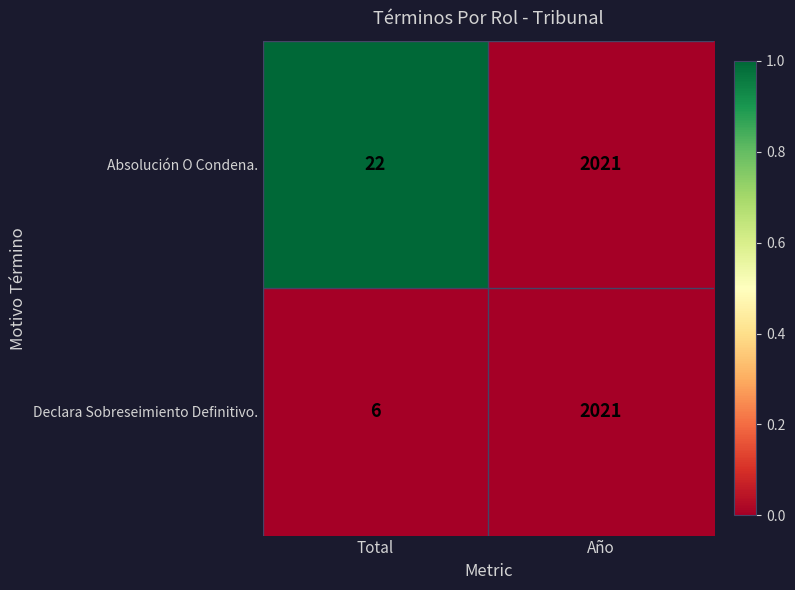

The Absolución O Condena. series shows 22 at Total. True or false?

True